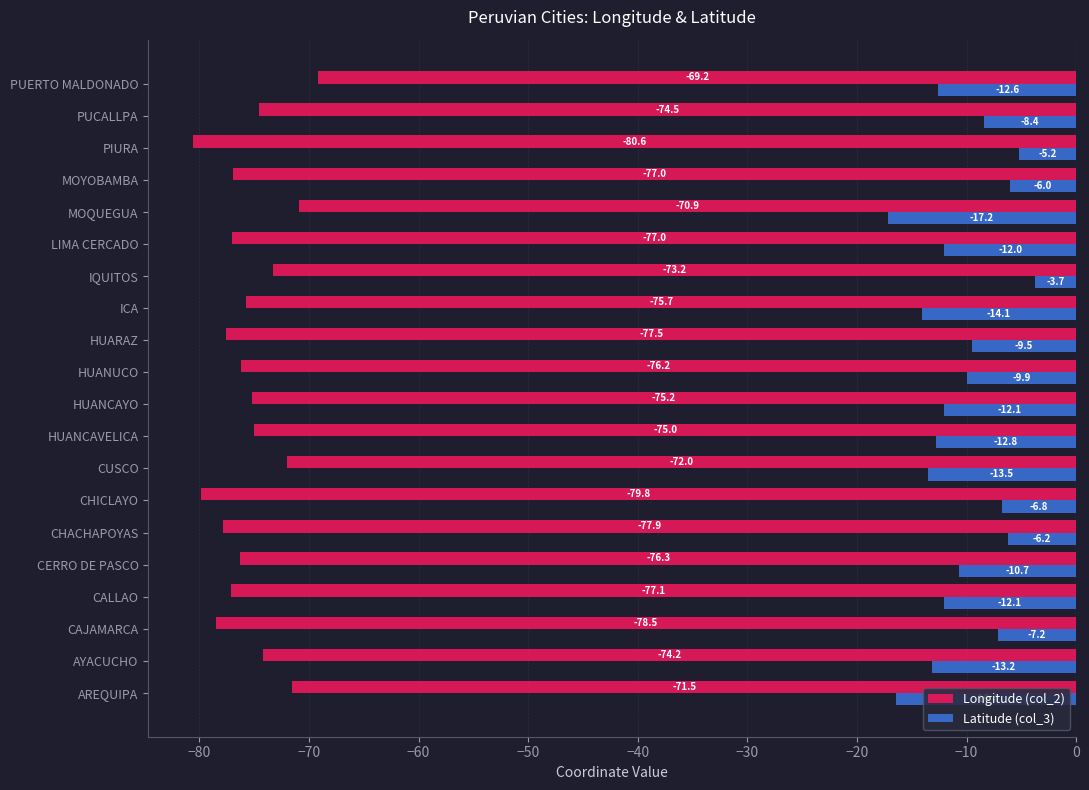

What is the difference between the maximum and minimum values in the Latitude (col_3) series?

13.4